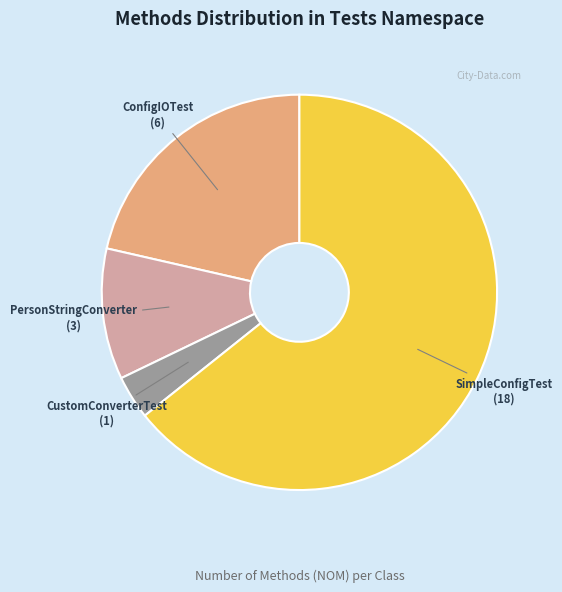

Rank the categories by value from lowest to highest.

CustomConverterTest, PersonStringConverter, ConfigIOTest, SimpleConfigTest